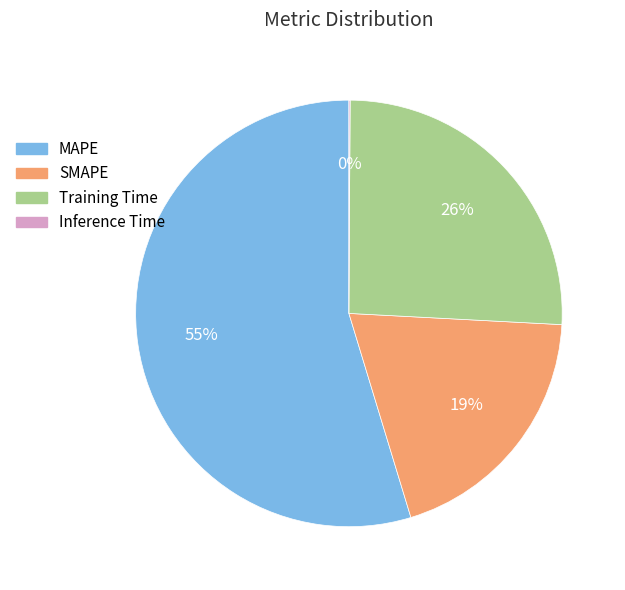

What is the majority slice?

MAPE